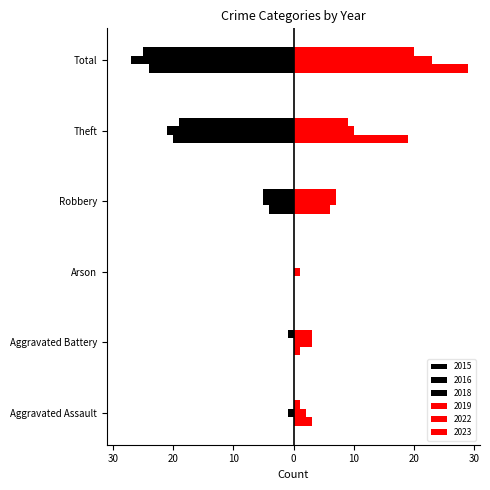

What is the difference between the highest and lowest values at Total?

56